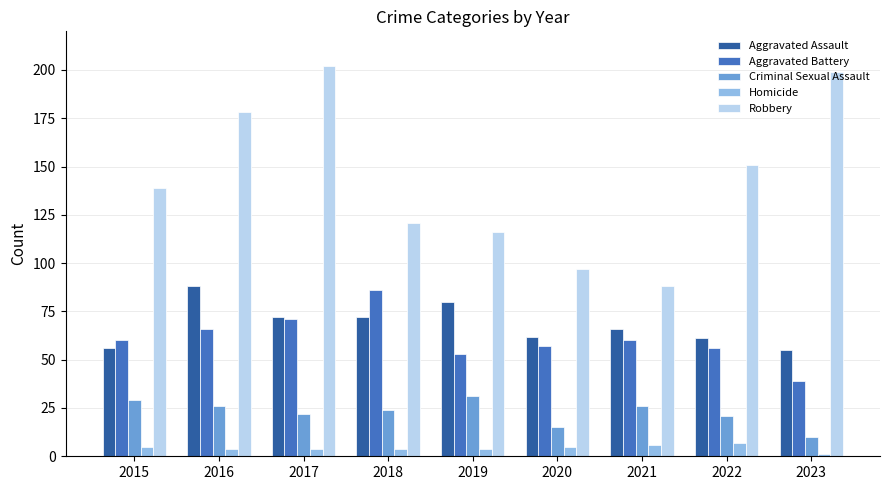

How many data points does each series have?

9